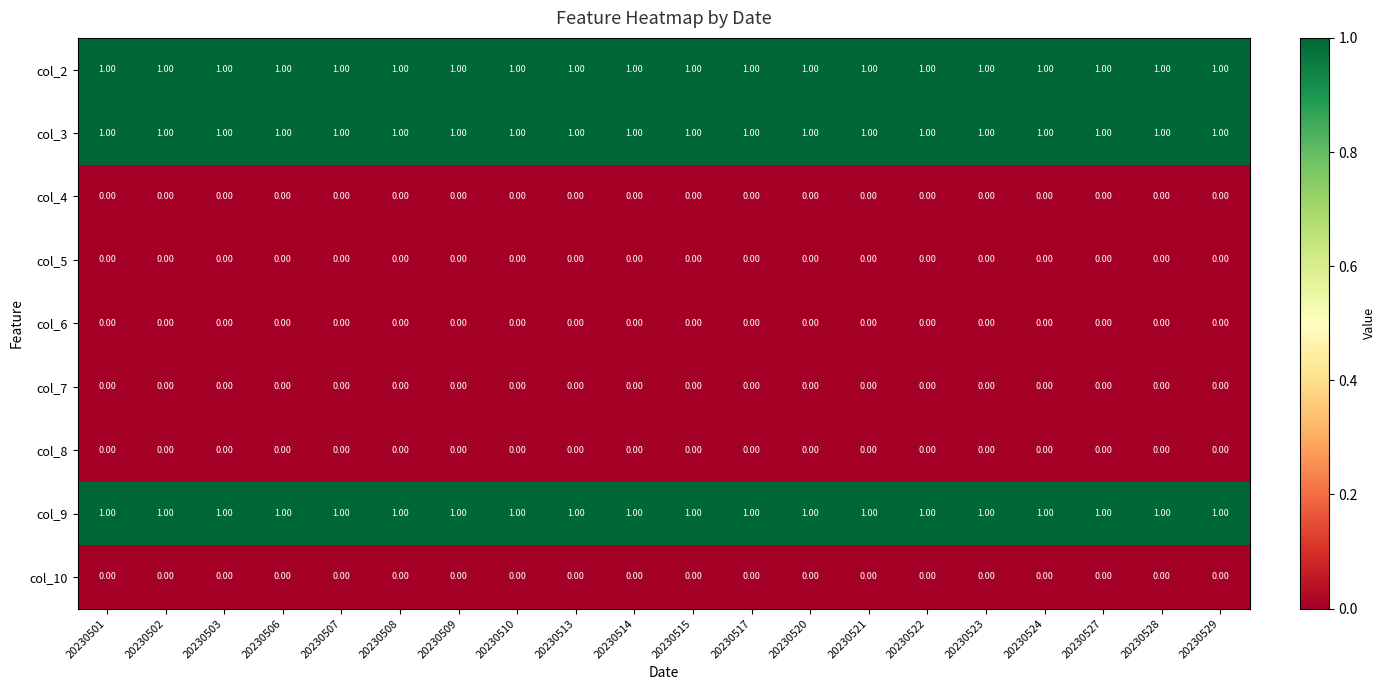

How many categories are shown in the chart?

20